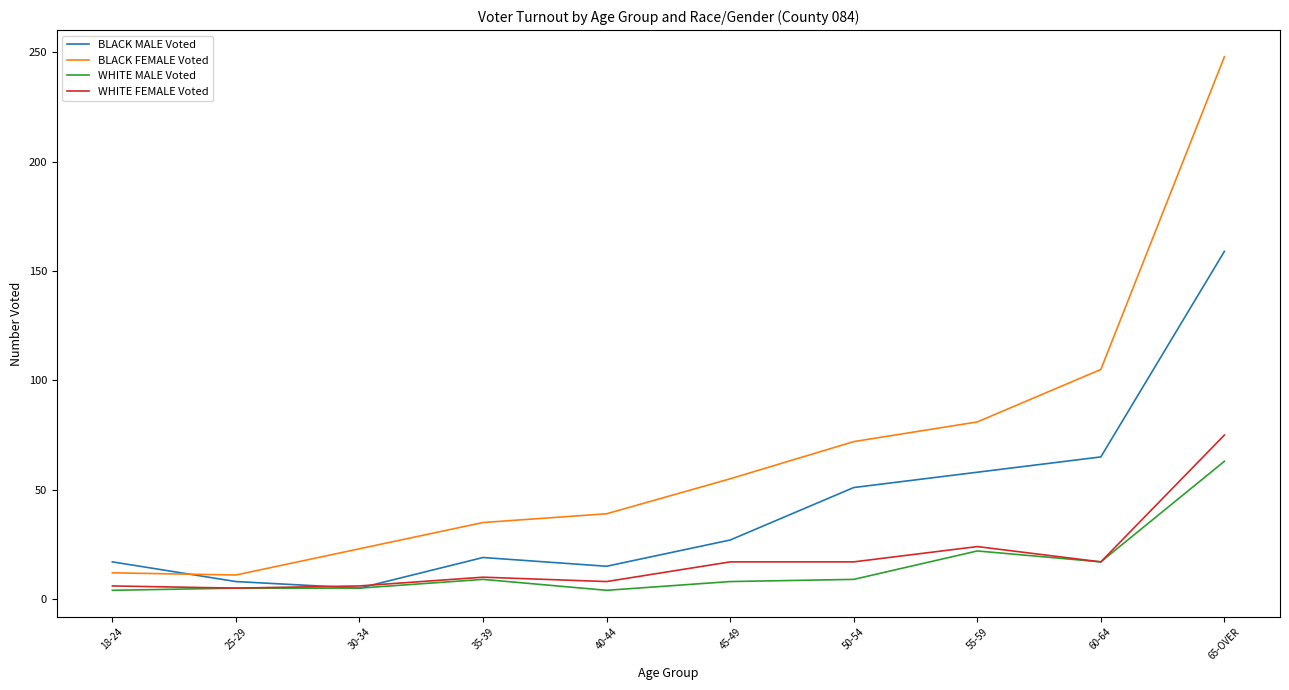

True or false: BLACK FEMALE Voted and WHITE MALE Voted intersect in this chart.

False